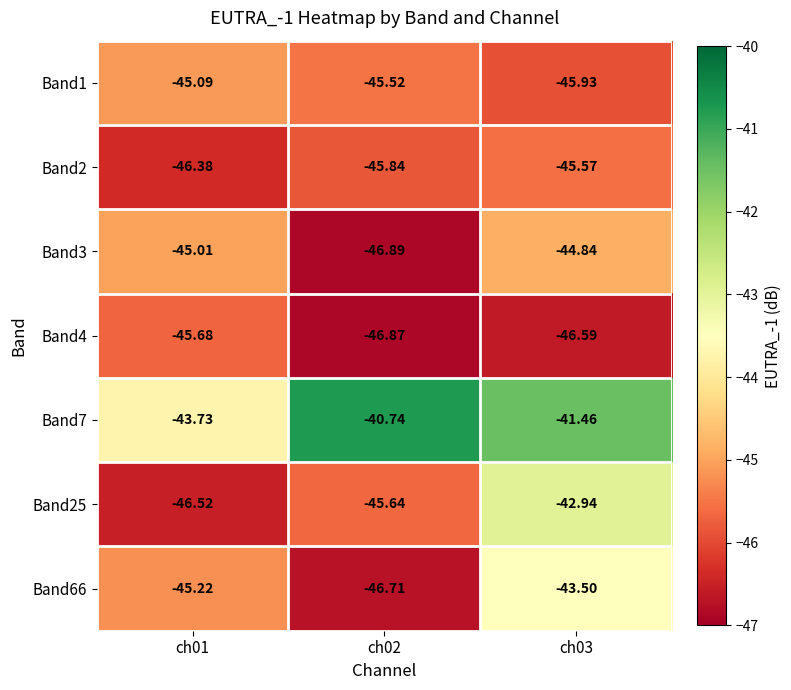

Is the value of Band1 at ch02 greater than the value of Band25 at ch01?

Yes